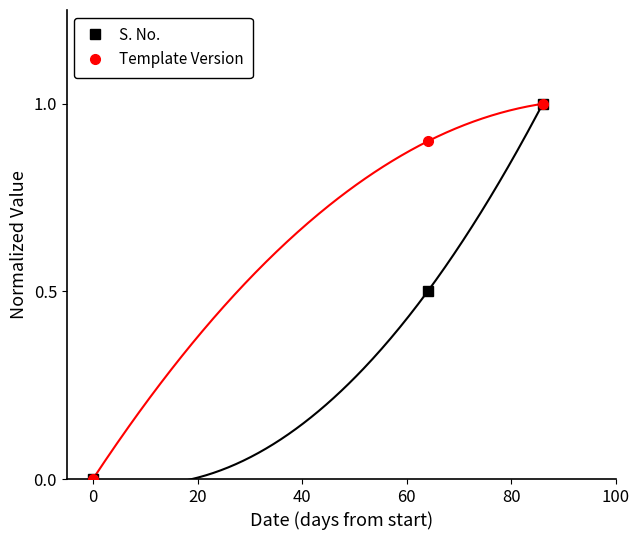

What is the value of the Template Version point at the 3rd from the left?

1.0